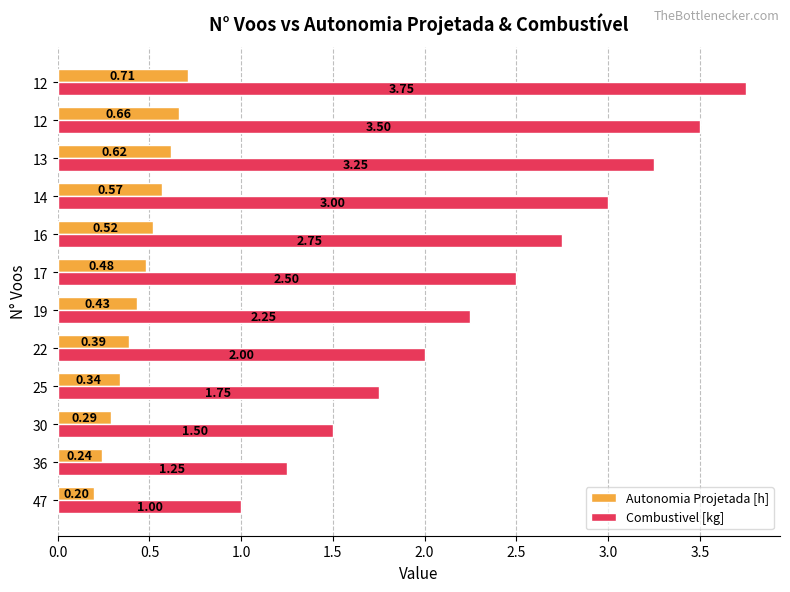

At which label is Combustivel [kg] closest to 2?

22